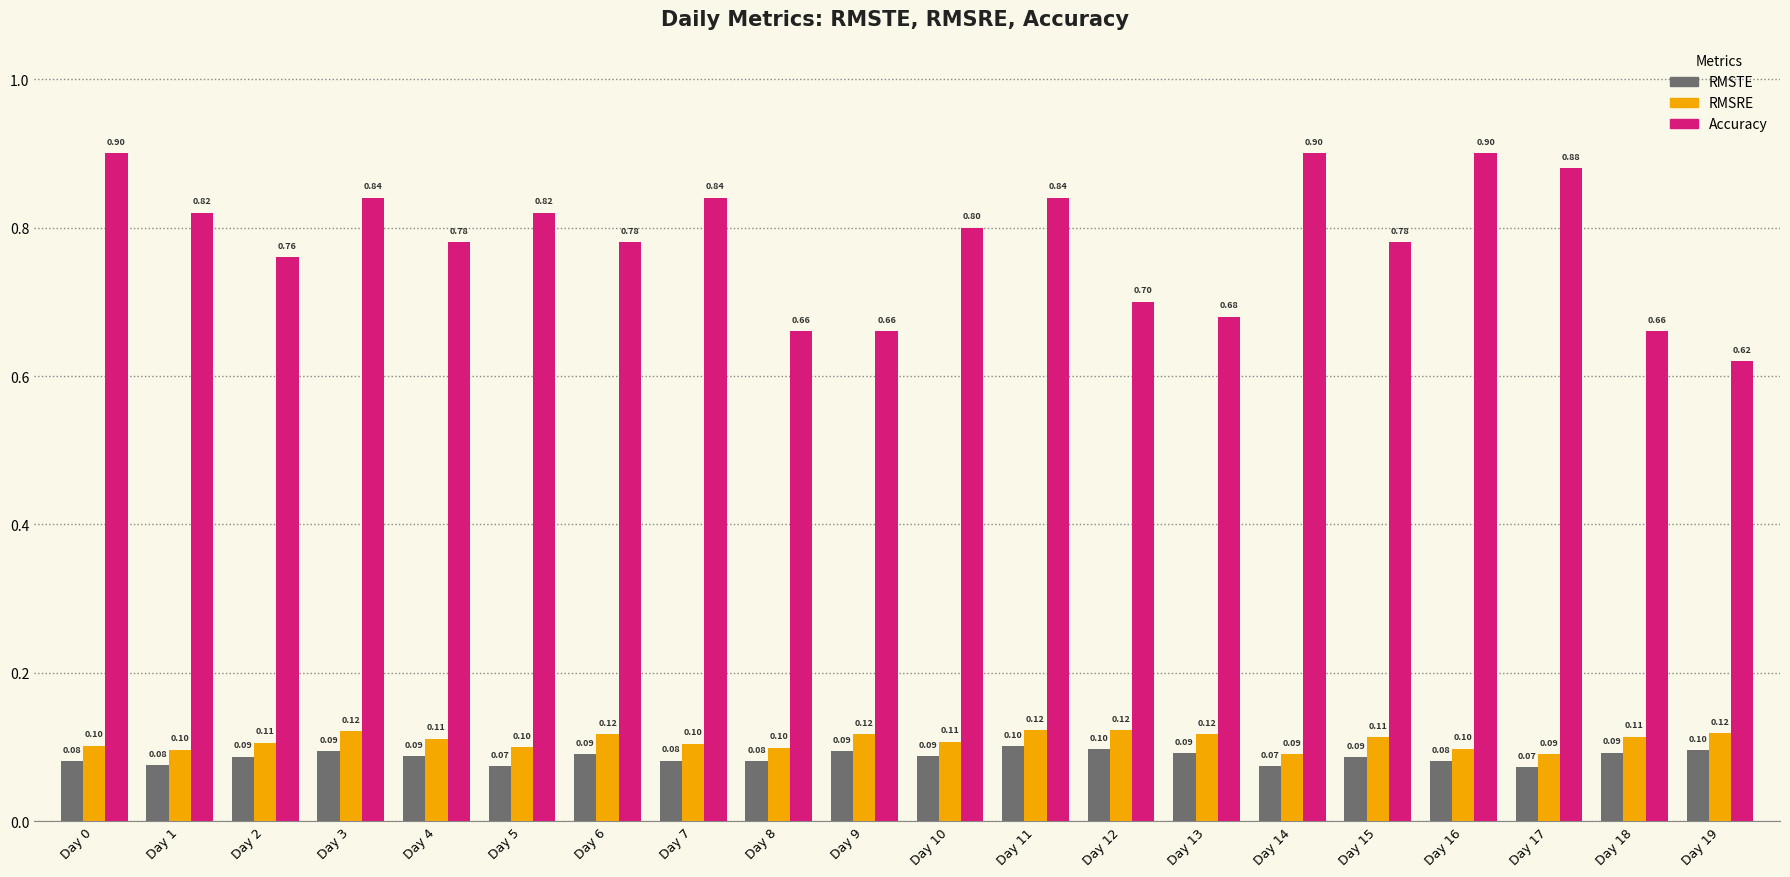

What is the average value of the Accuracy series?

0.8